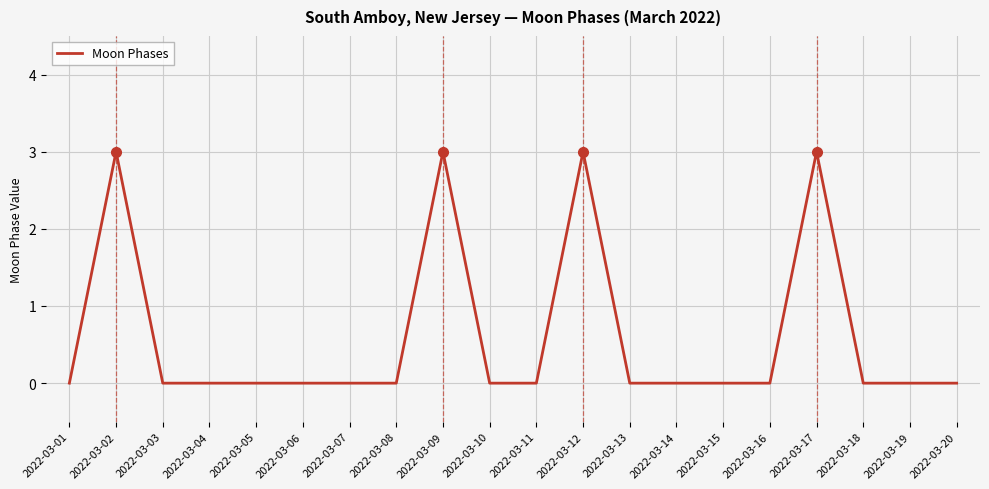

True or false: the data has more than 0 interior local peaks.

True